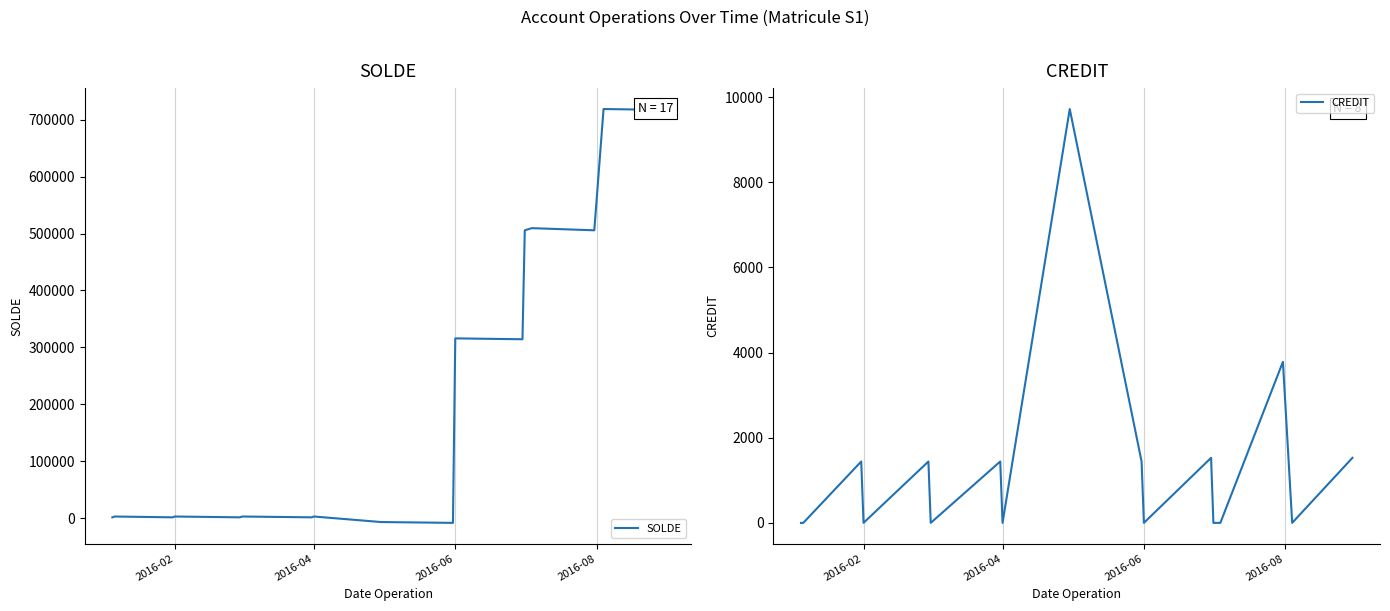

How many categories are shown in the chart?

17